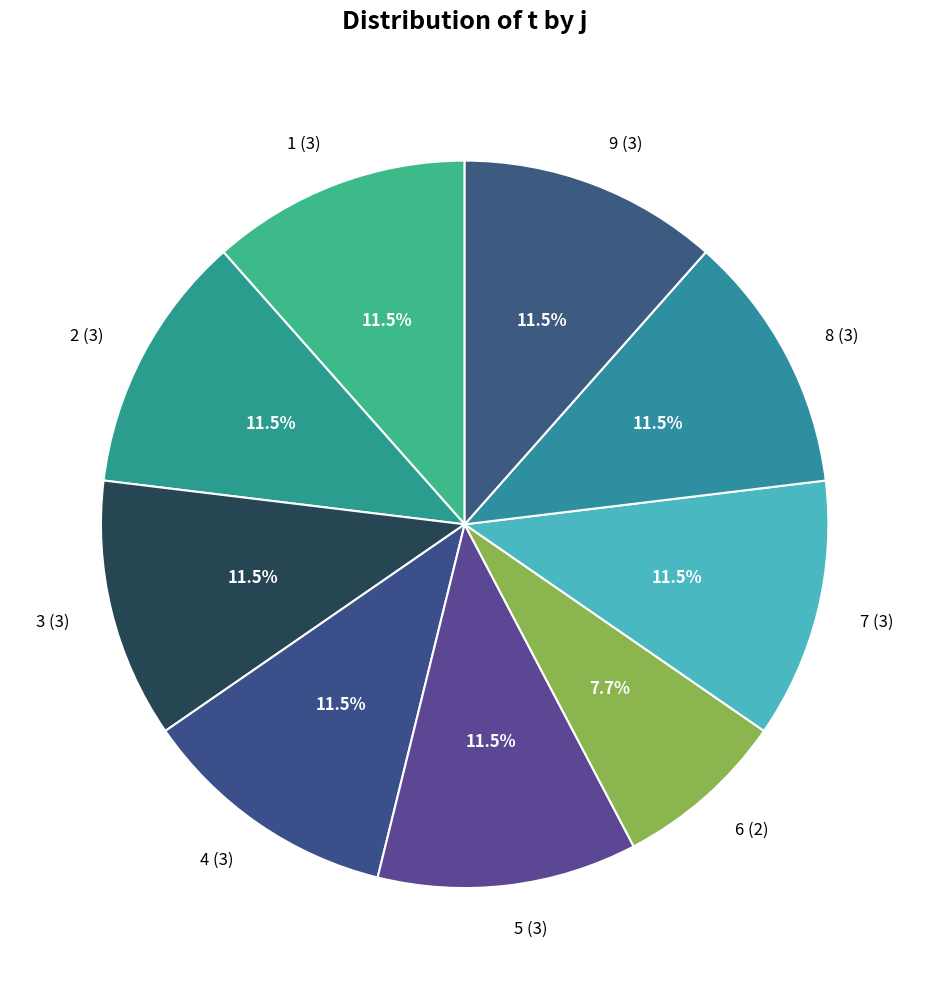

What is the ratio of the value at 7 (3) to the value at 1 (3)?

1.0